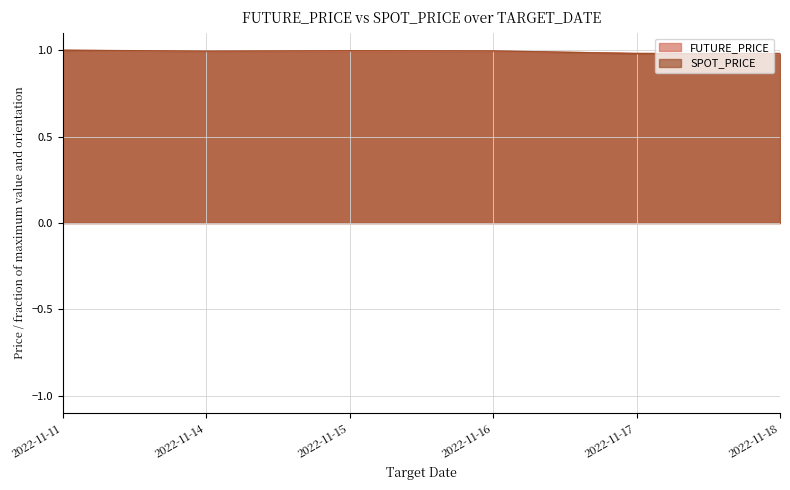

Reading left to right, list all the values displayed in this chart.

FUTURE_PRICE: 2022-11-11=1.0	2022-11-14=1.0	2022-11-15=1.0	2022-11-16=1.0	2022-11-17=1.0	2022-11-18=1.0
SPOT_PRICE: 2022-11-11=1.0	2022-11-14=1.0	2022-11-15=1.0	2022-11-16=1.0	2022-11-17=1.0	2022-11-18=1.0